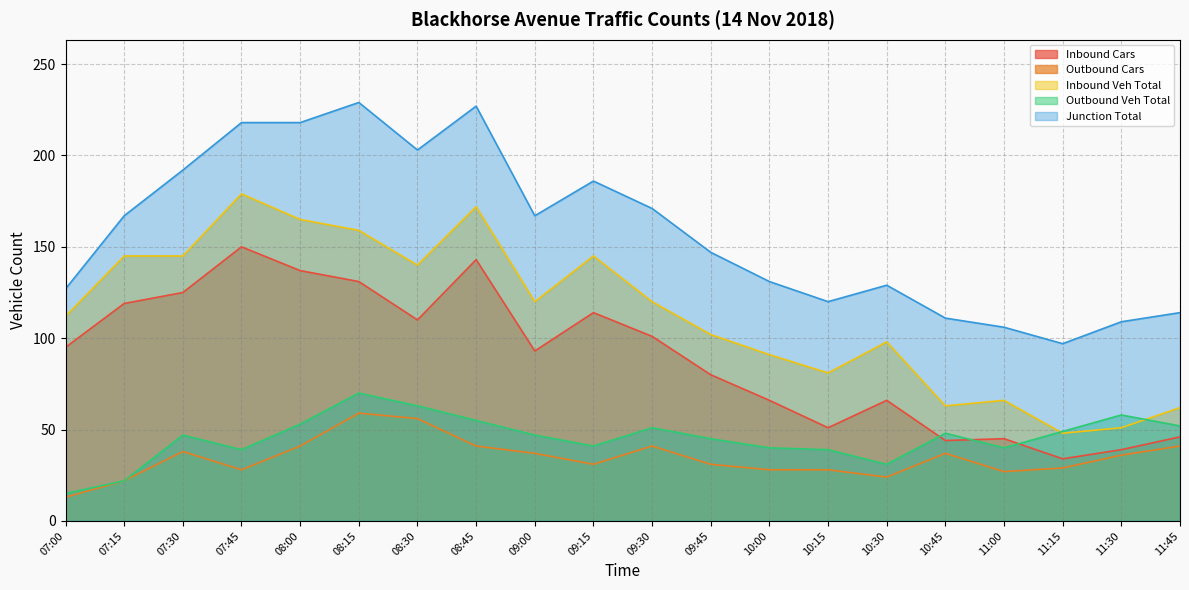

How many data points does each series have?

20